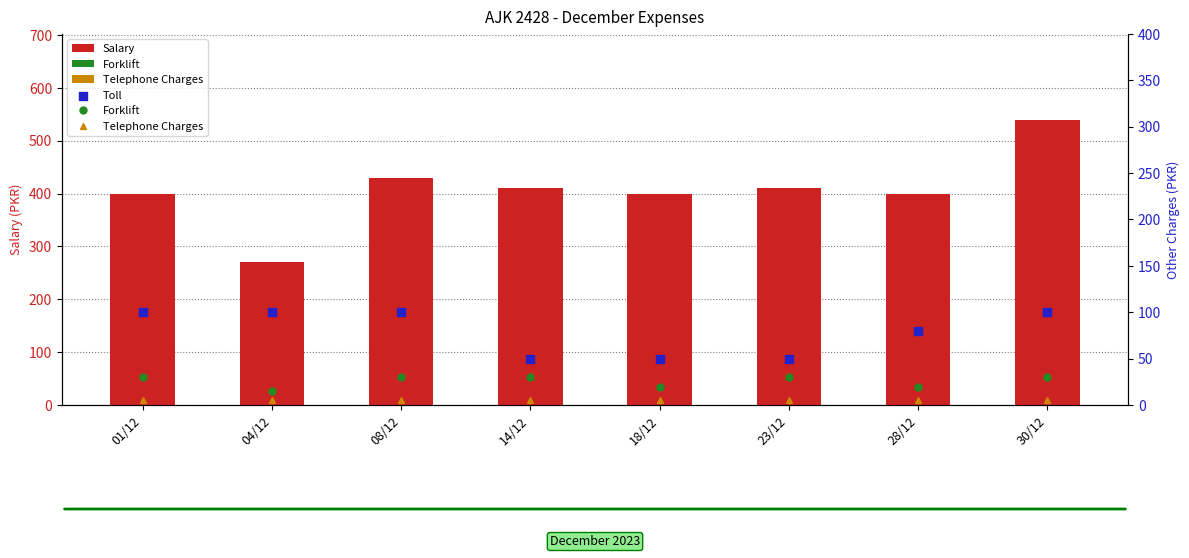

At which category is the sum across all series the highest?

30/12